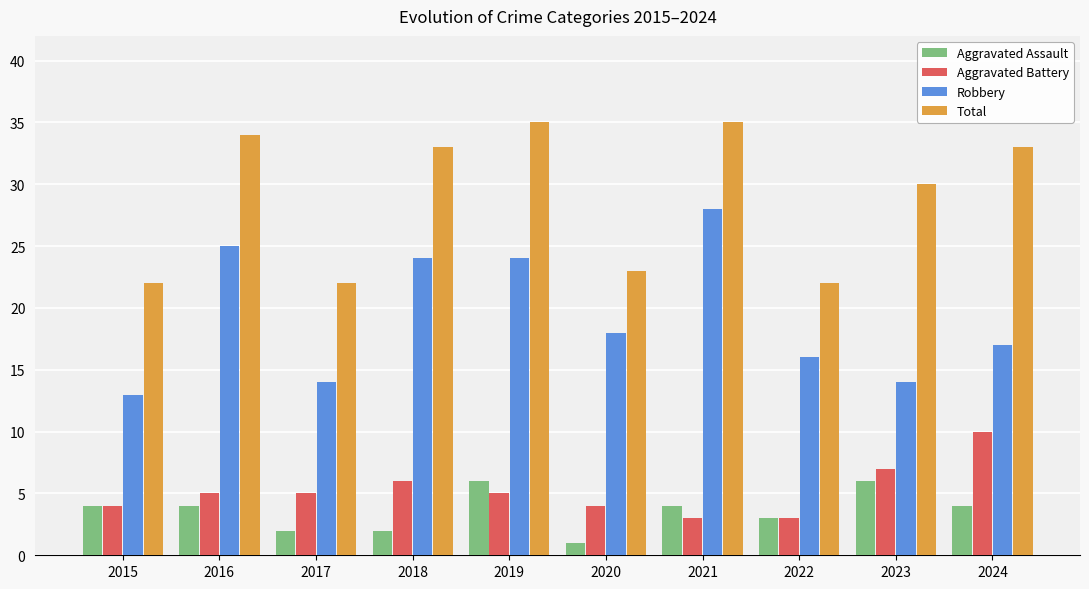

What is the total value across all series at 2018?

65